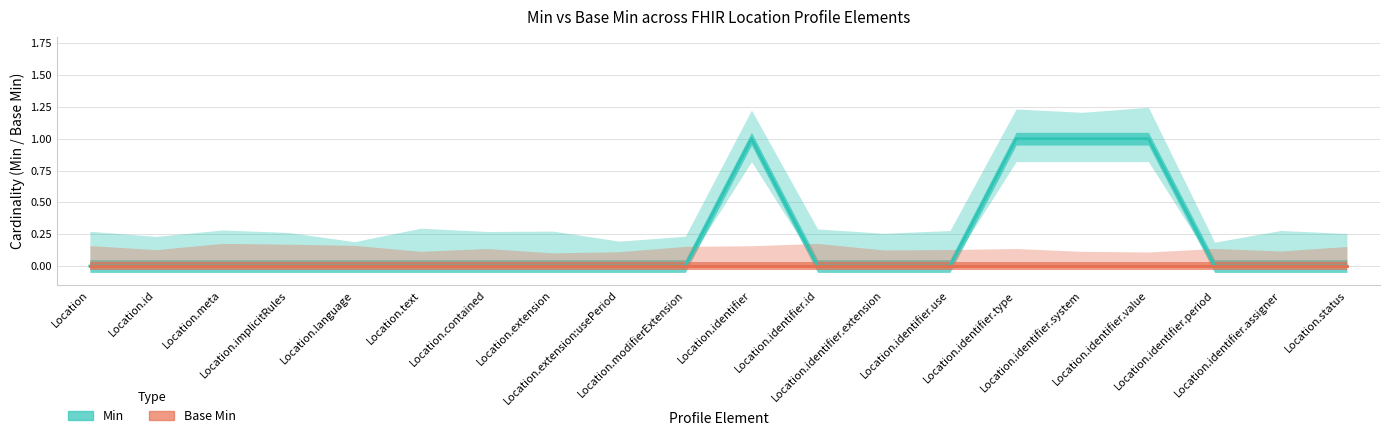

List the series in order of their overall mean, lowest first.

Base Min, Min